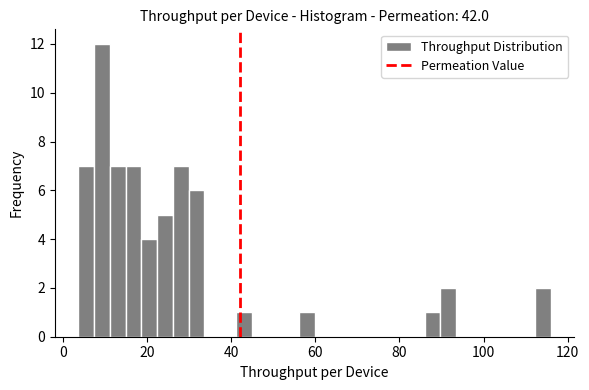

Read against the x-axis, roughly where is the centre of the tallest bar?

10